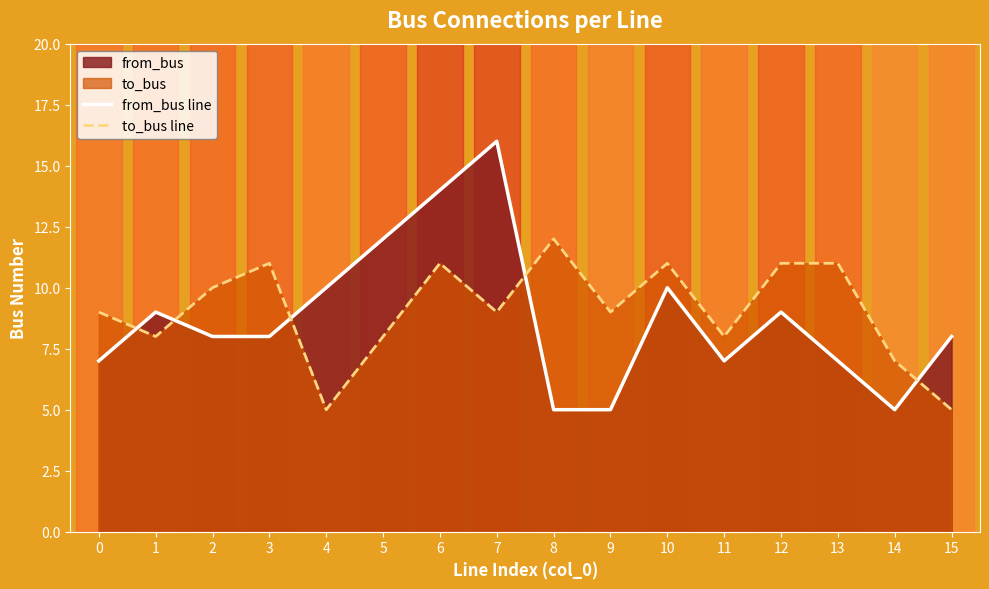

Rank the series by their maximum value, from highest to lowest.

from_bus line, to_bus line